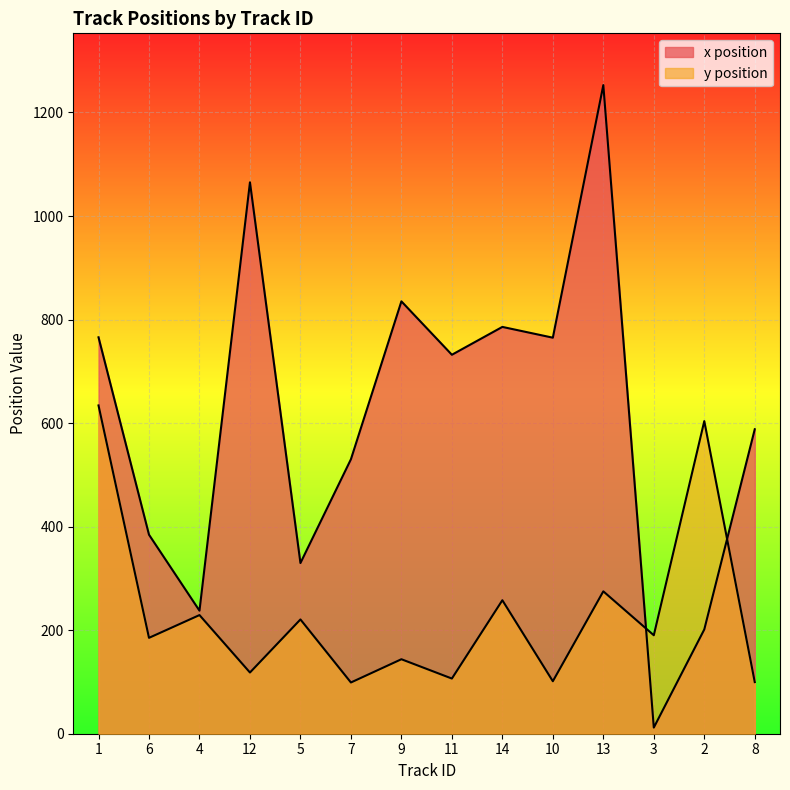

At how many categories does at least one series exceed 1109?

1